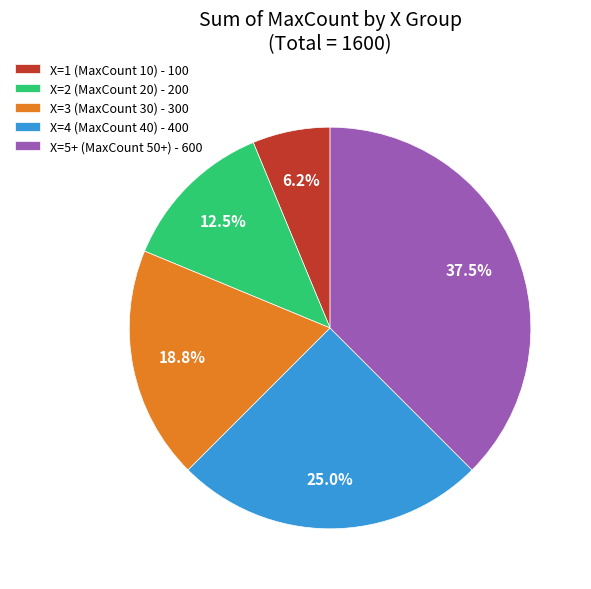

To the nearest percent, what is the difference between the largest and smallest slice percentages?

31%